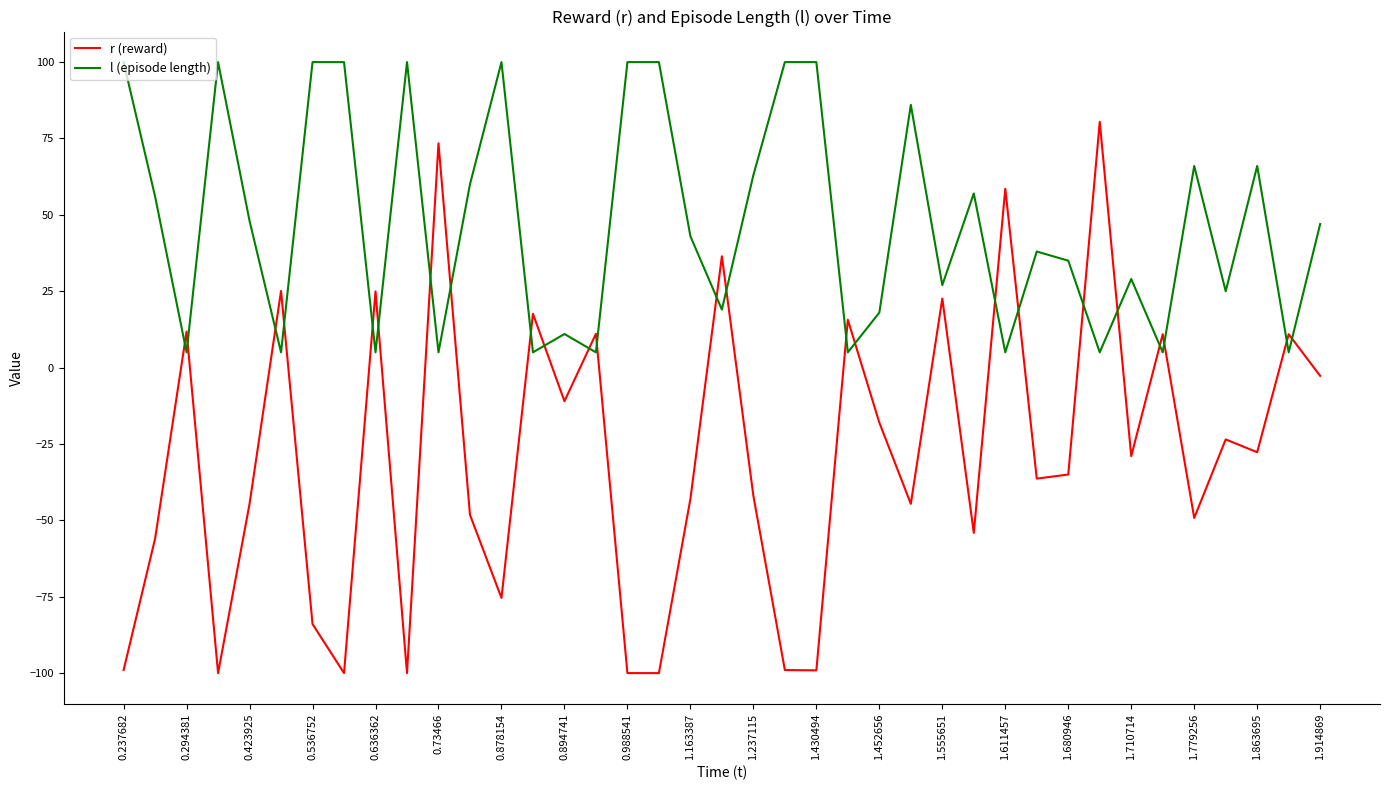

True or false: r (reward) has more than 1 points higher than both neighbors.

True